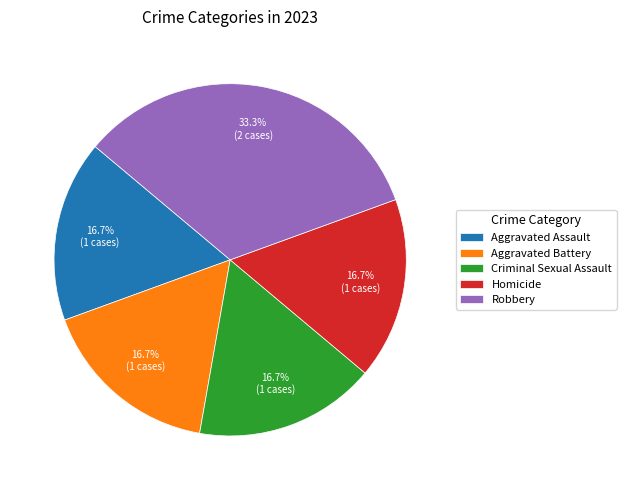

Which category has the biggest portion of the pie?

Robbery